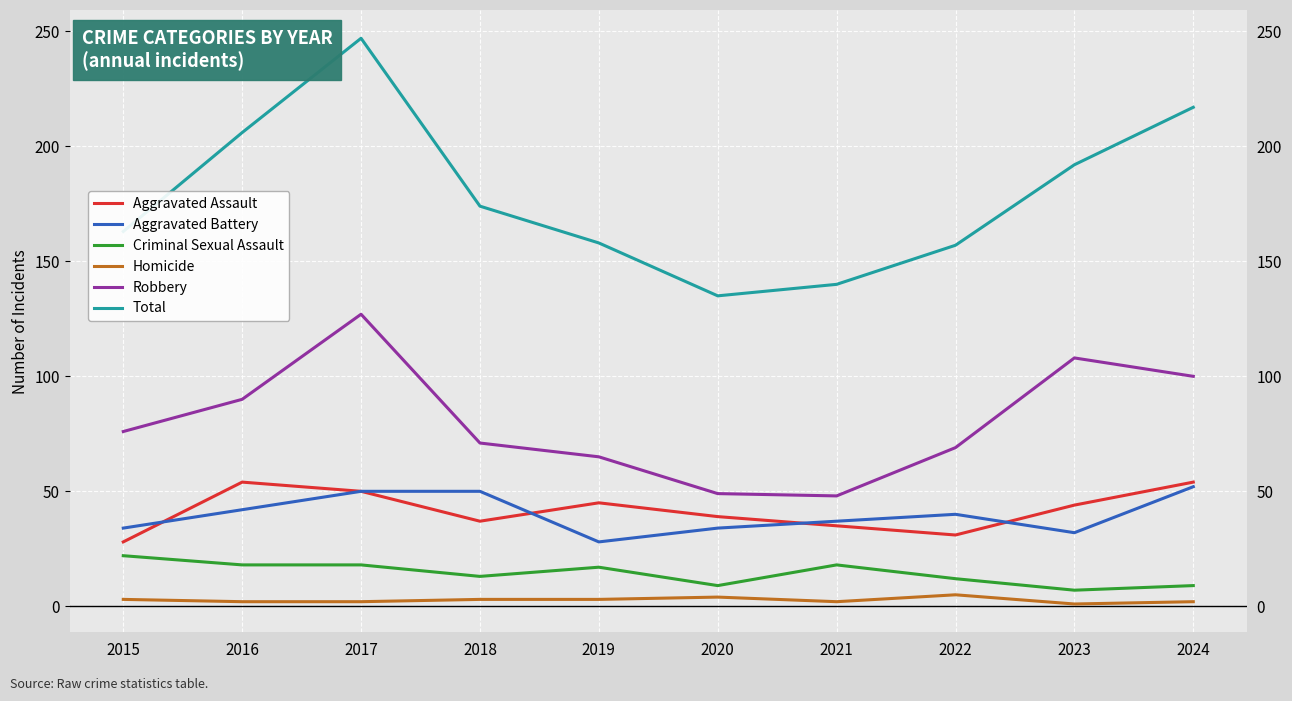

What is the sum of the Aggravated Assault values at 2024 and 2021?

89